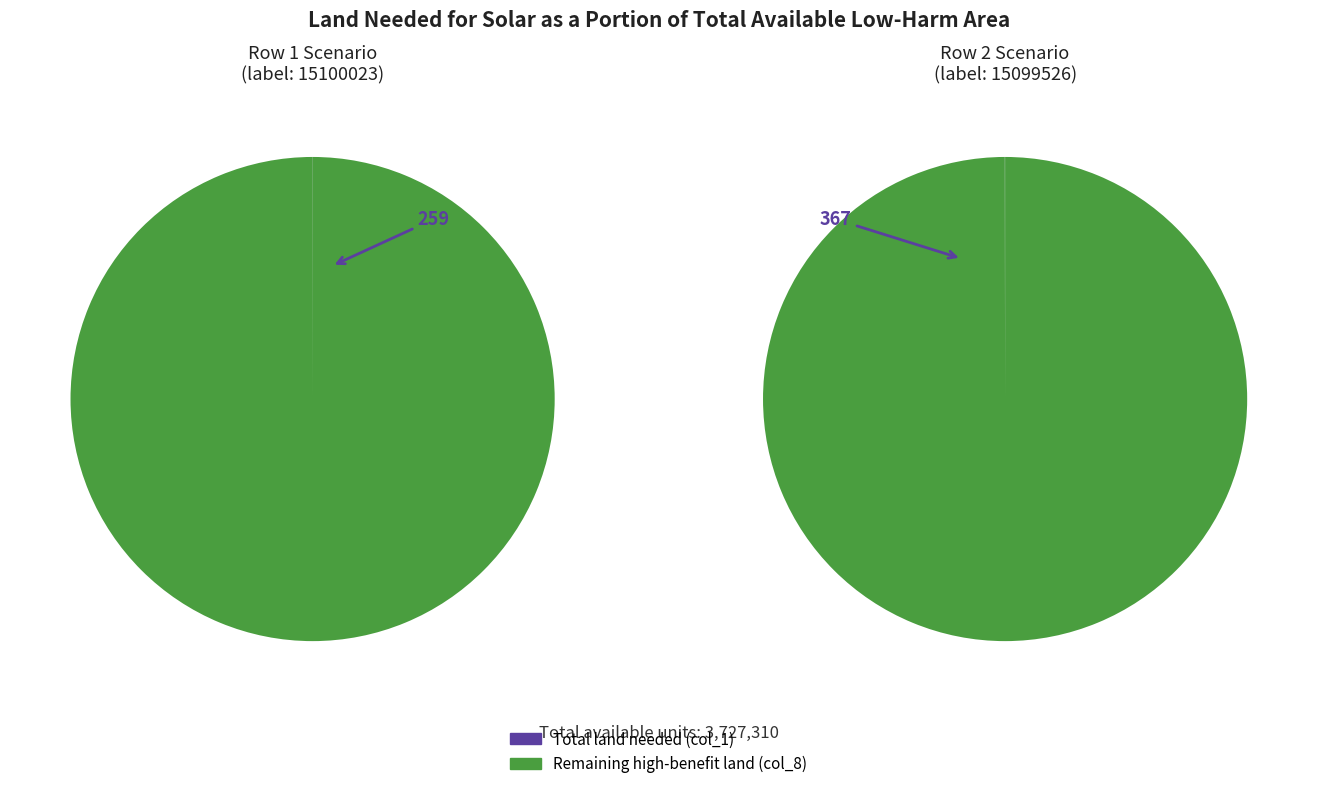

Which slice is the smallest?

15100023